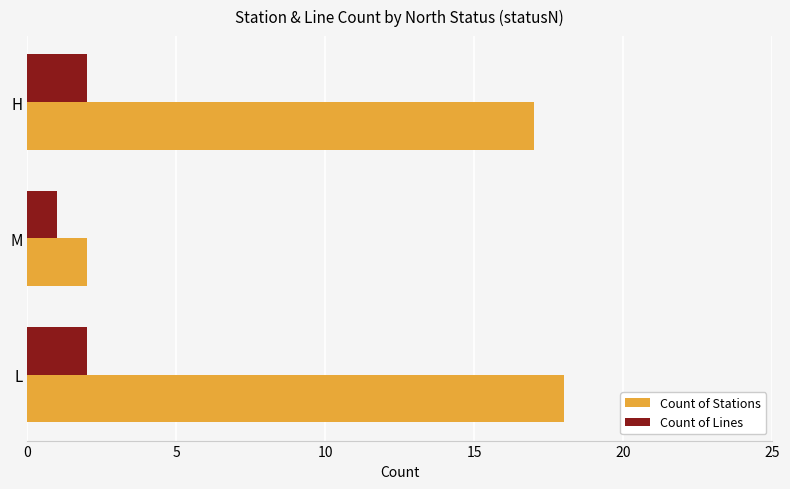

What is the maximum value shown in the chart?

18